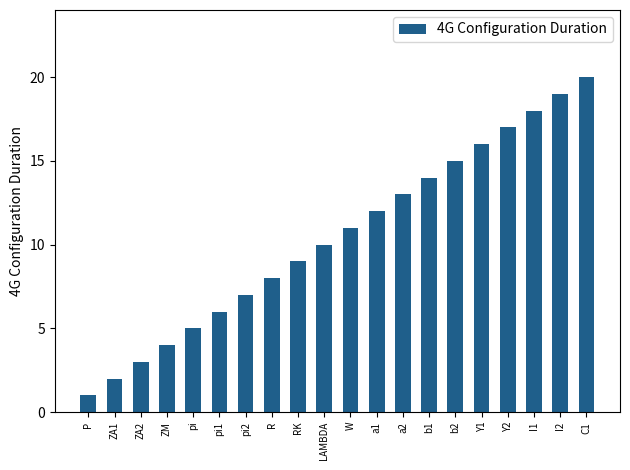

What is the change in value from RK to Y1?

+7